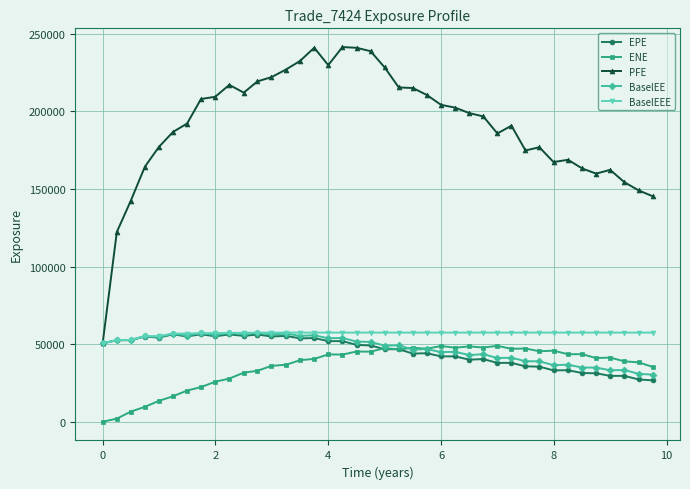

Which series has the largest range (max minus min)?

PFE